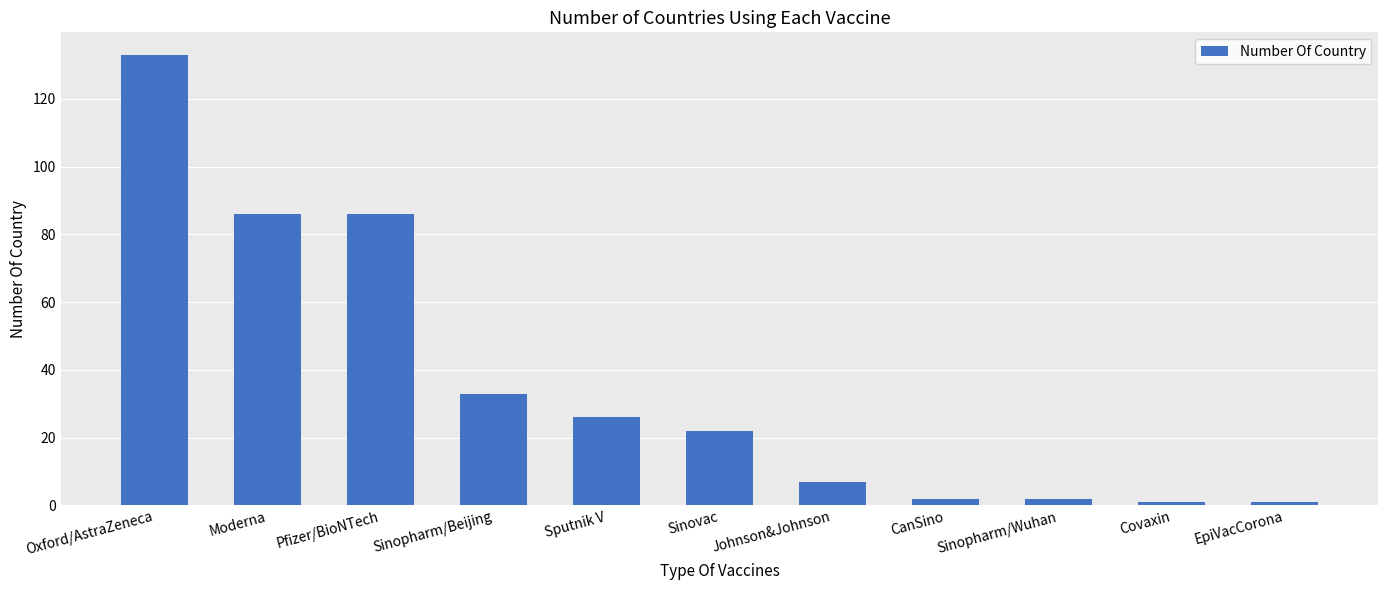

The chart shows a value of 86 at Moderna. True or false?

True